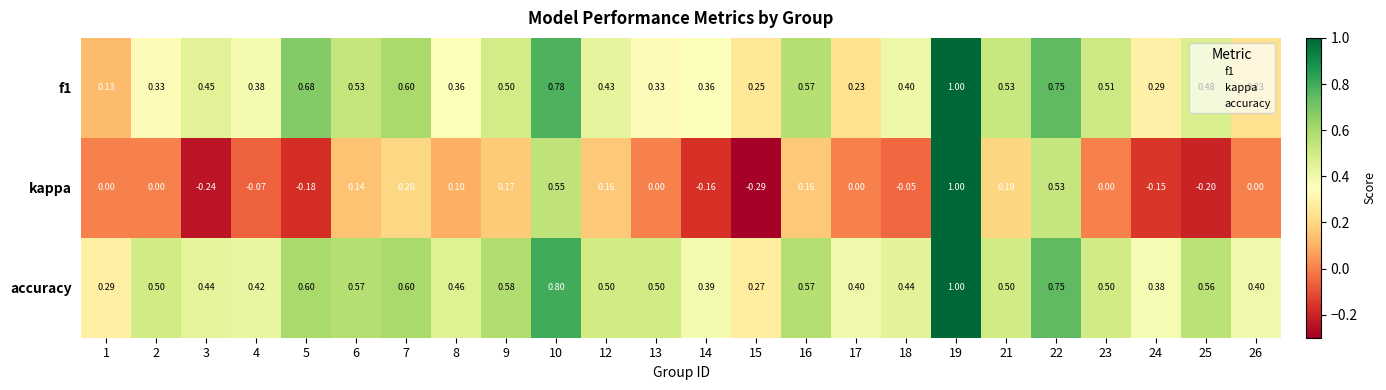

Which series changed the most between 2 and 15?

kappa